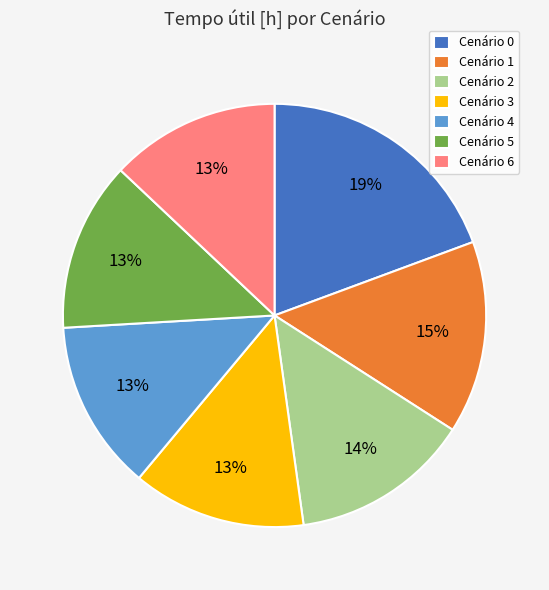

To the nearest percent, what is the difference between the Cenário 2 and Cenário 4 slice percentages?

1%